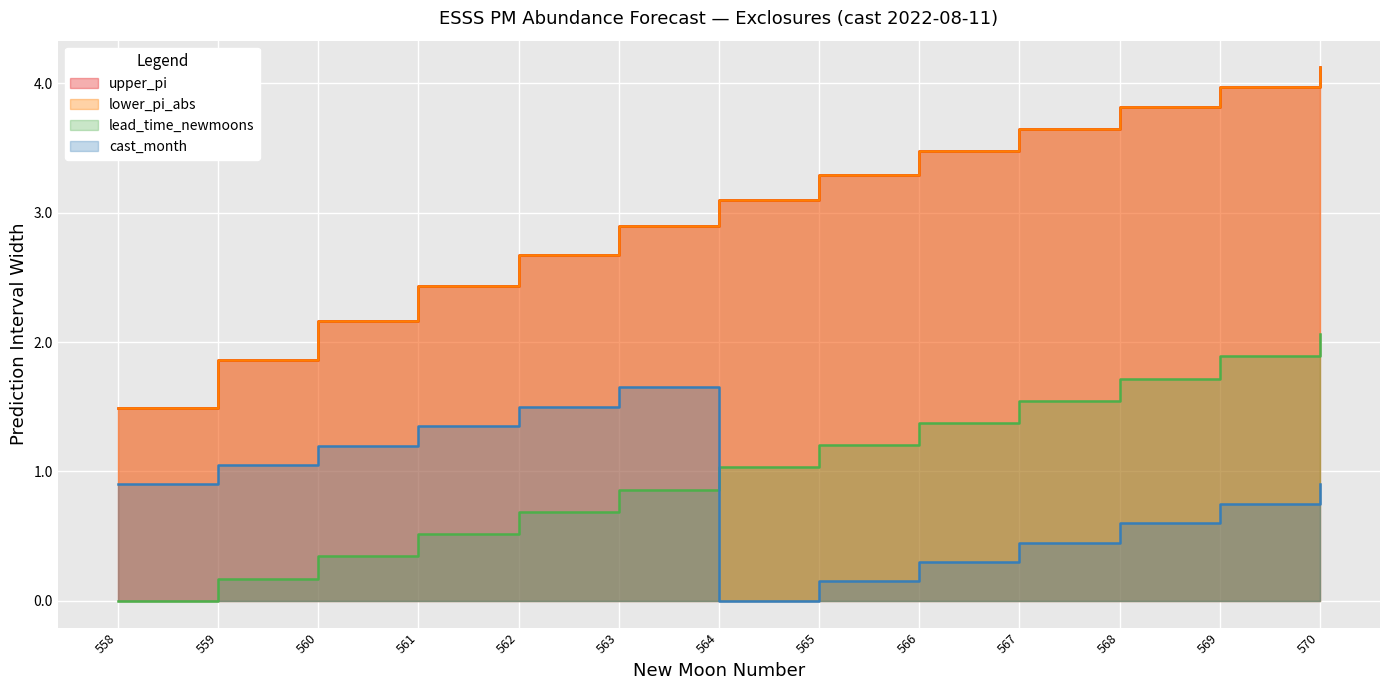

Is the value of lead_time_newmoons at 559 greater than the value of cast_month at 568?

No